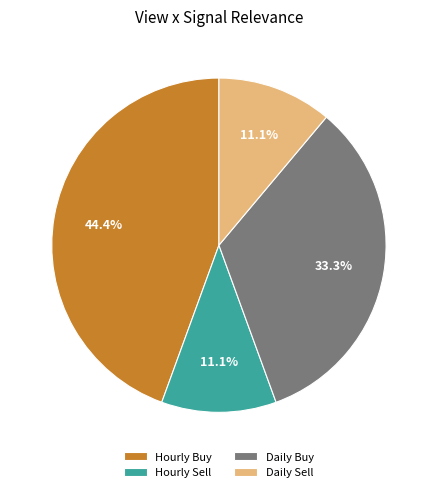

What is the largest slice in the pie chart?

Hourly Buy